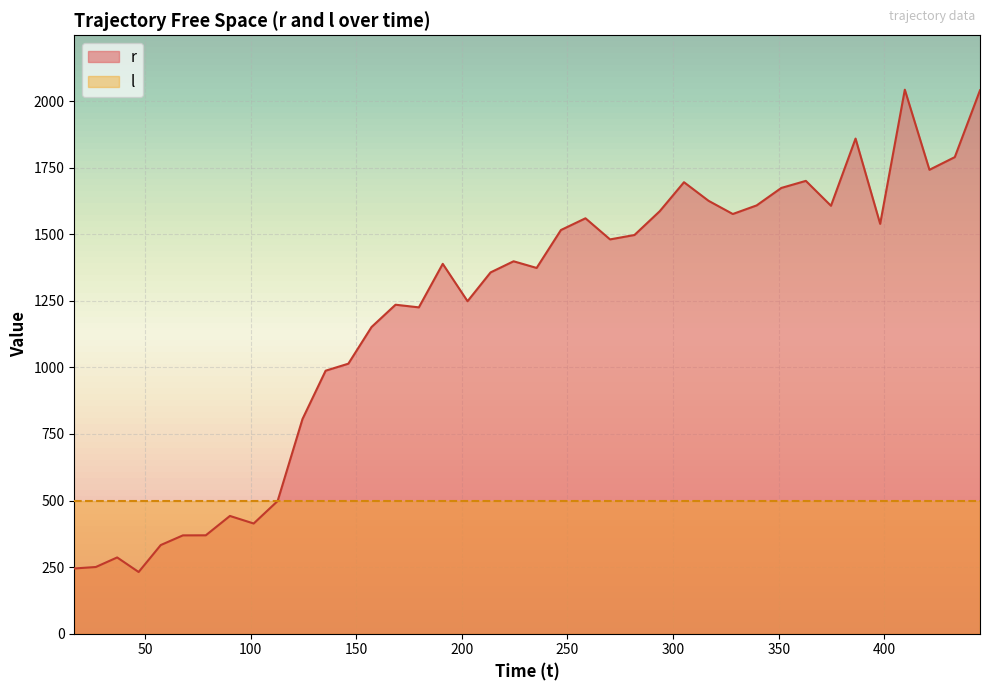

What is the average value?

1199.1